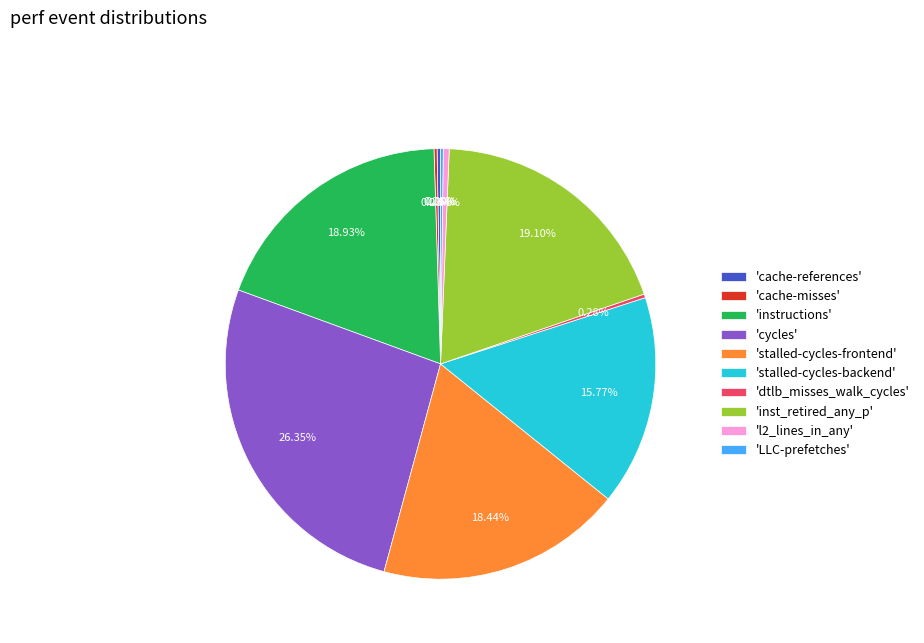

What is the largest slice in the pie chart?

'cycles'